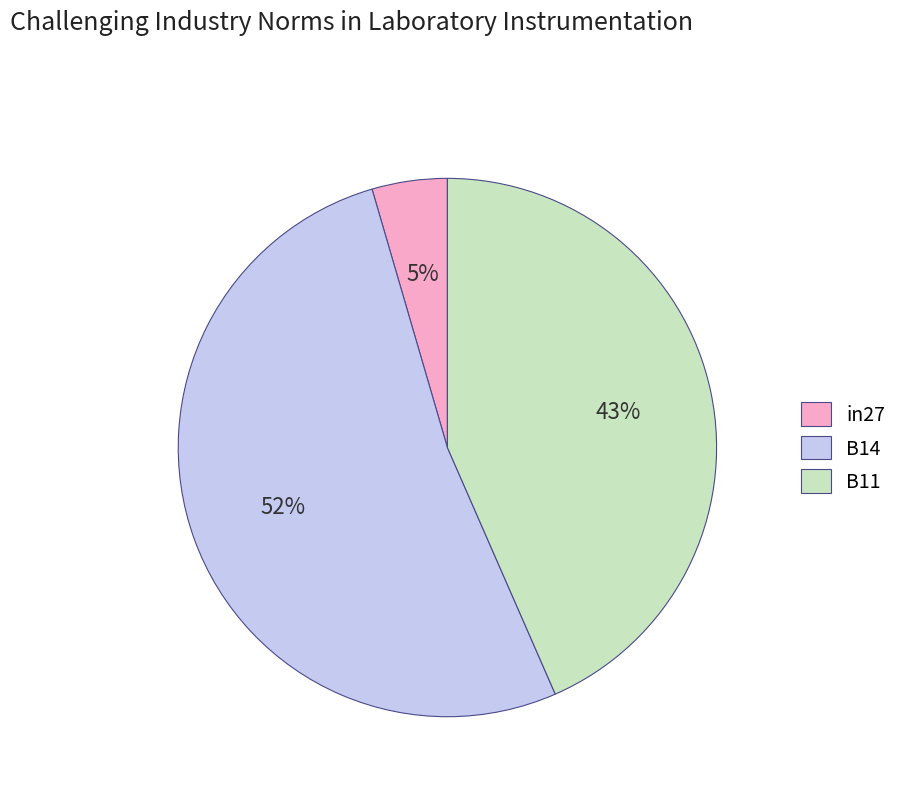

The in27 slice represents 18% of the pie. True or false?

False